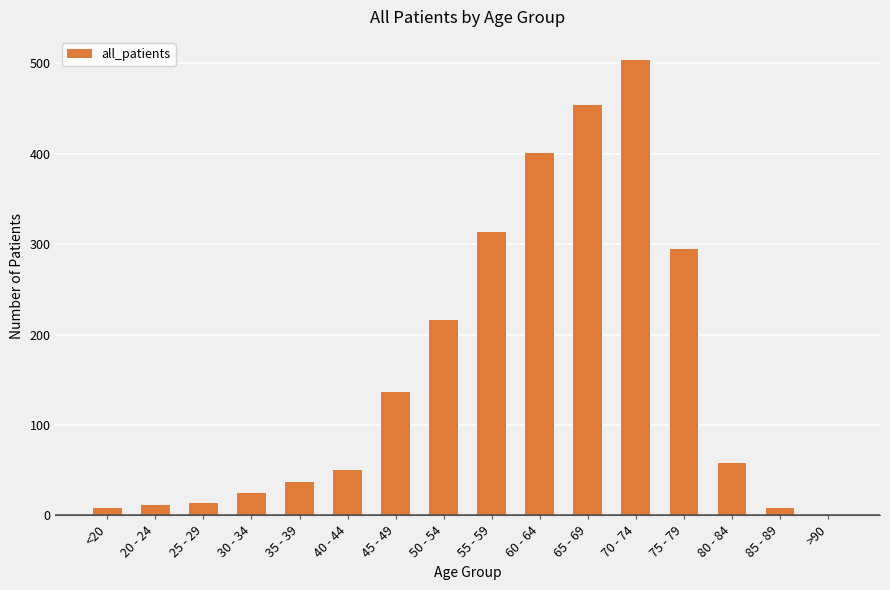

The value at 60 - 64 is 89. True or false?

False